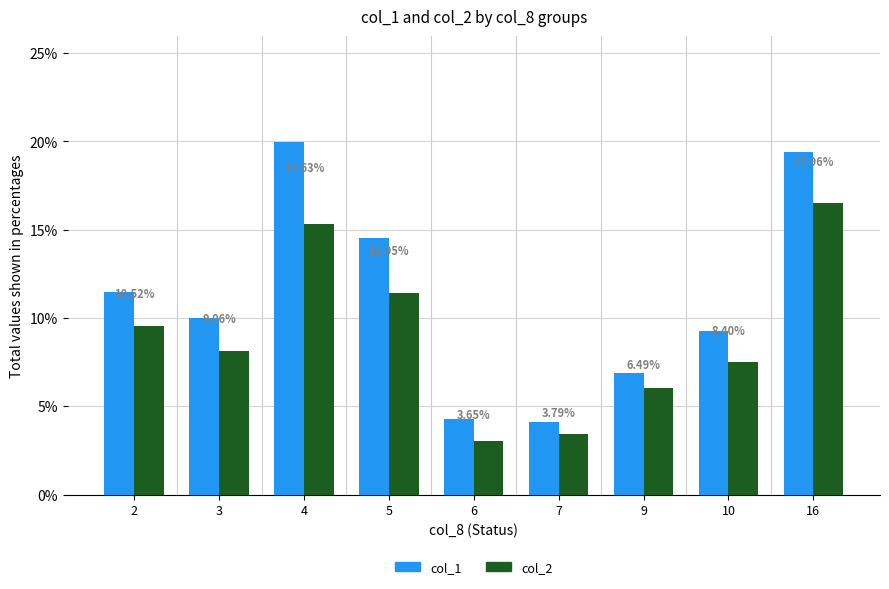

Read the col_1 value at 9.

6.9